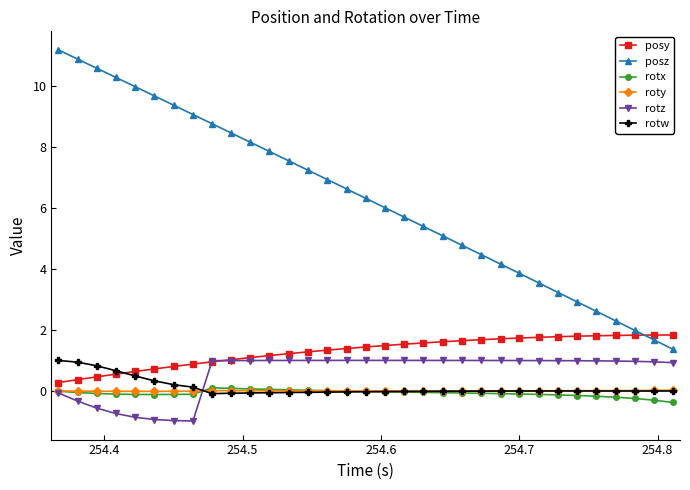

What is the value of the rotz point at the 21st from the left?

1.0